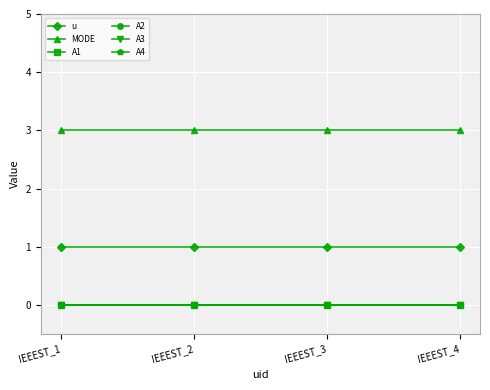

How many lines are shown in the chart?

6